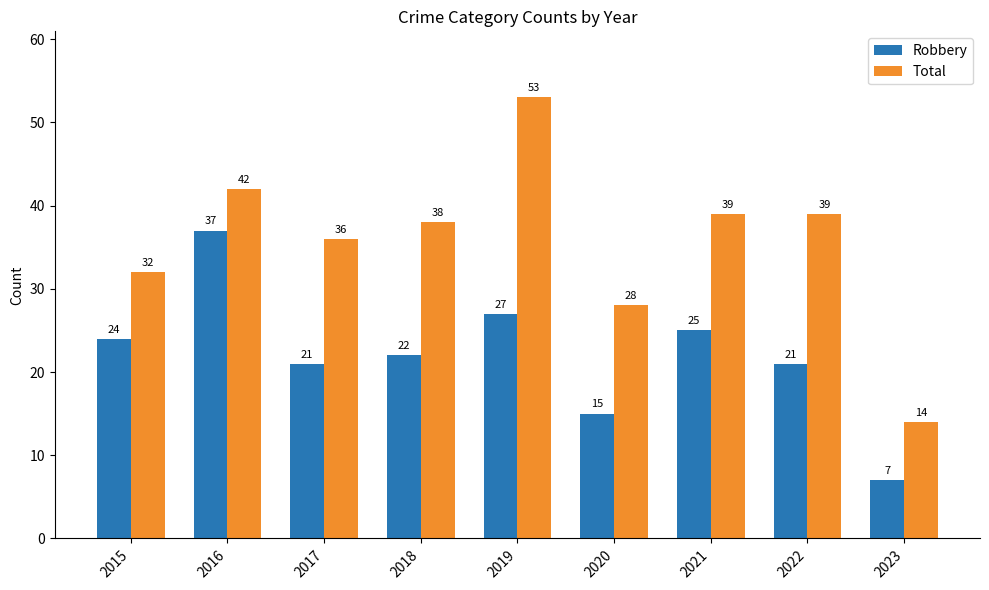

At how many categories does at least one series exceed 26?

8